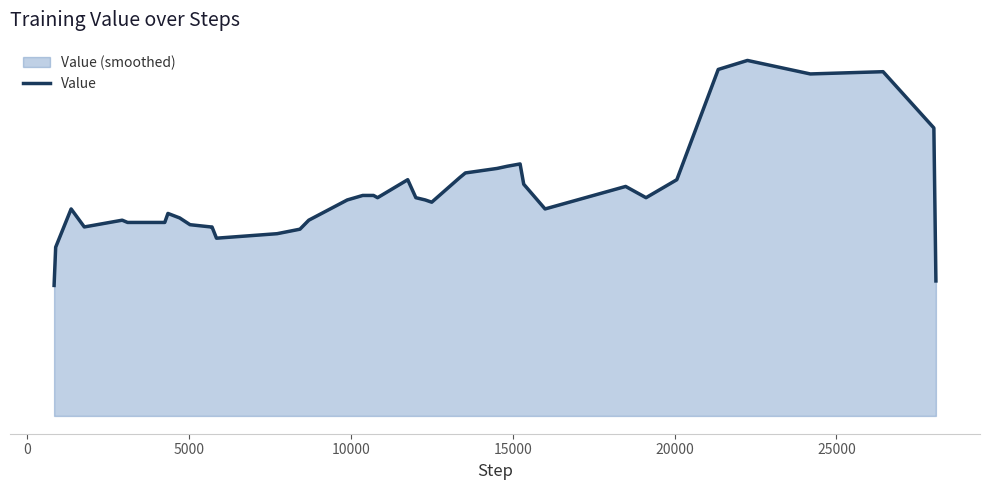

How many interior local peaks (higher than both neighbors) does the data have?

8